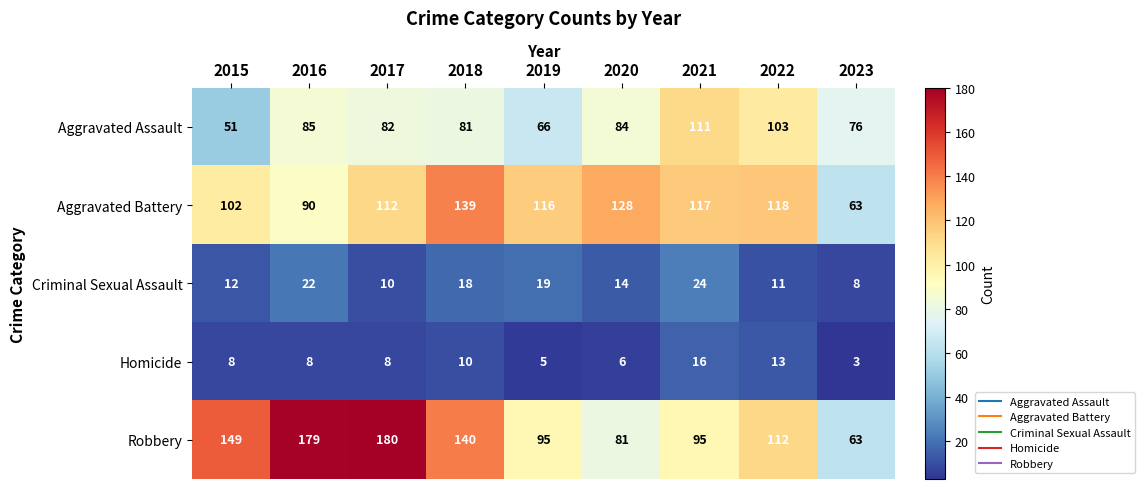

What is the difference between the Aggravated Assault values at 2016 and 2019?

19